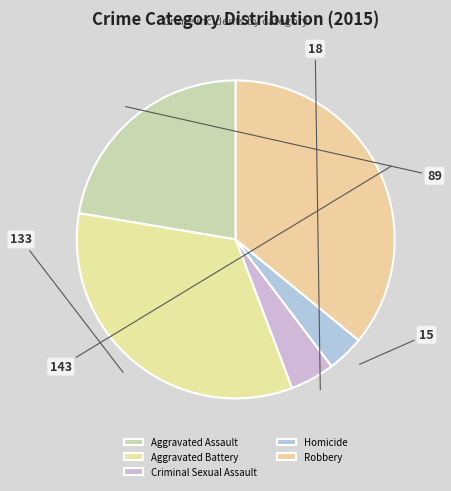

How many slices are in this pie chart?

5